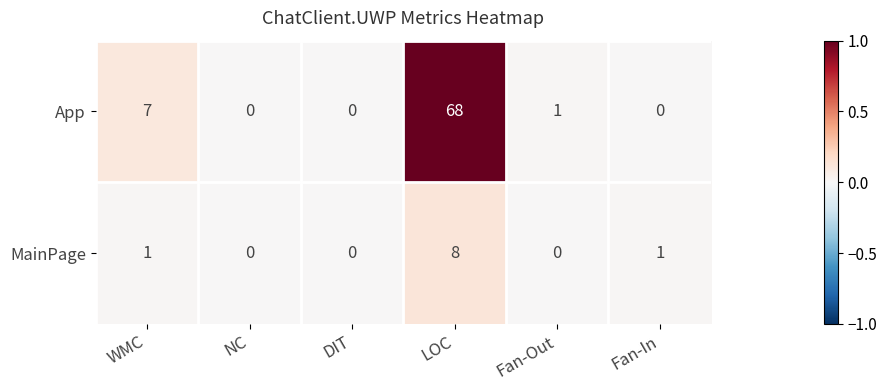

What is the total value across all series at LOC?

76